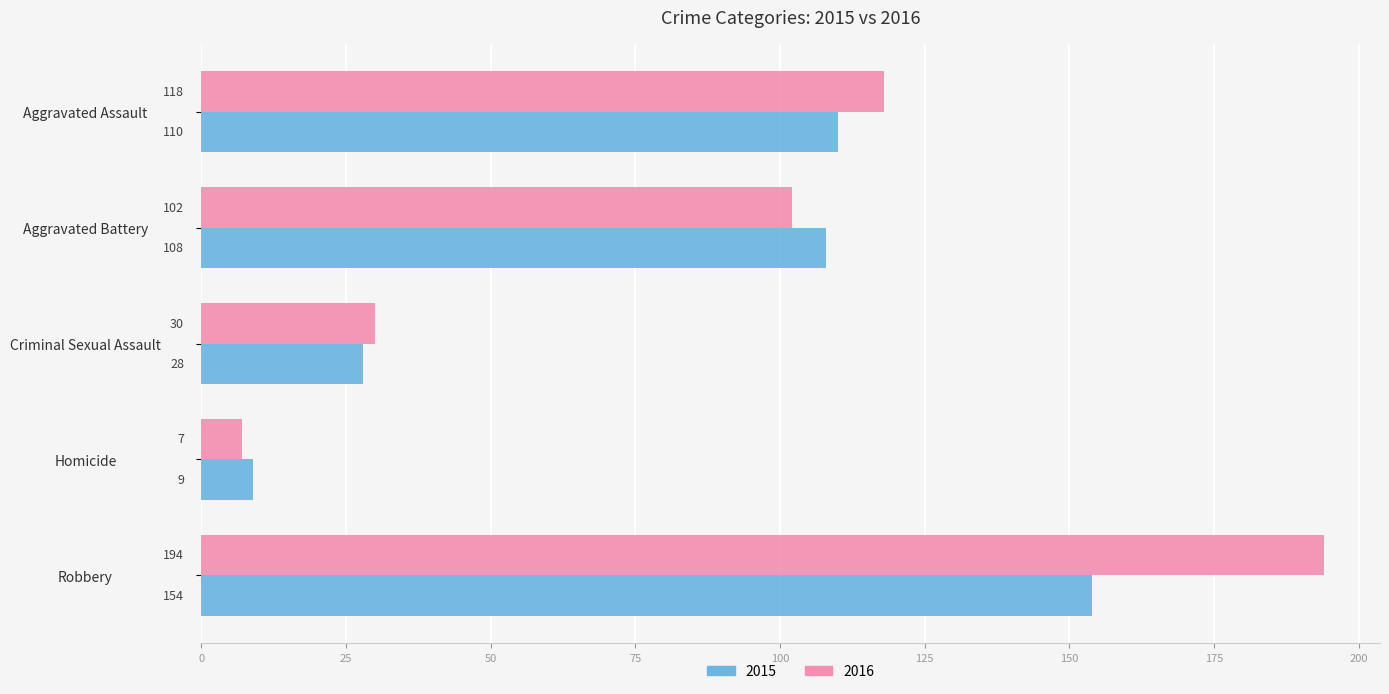

What is the difference between the maximum and minimum values in the 2015 series?

145